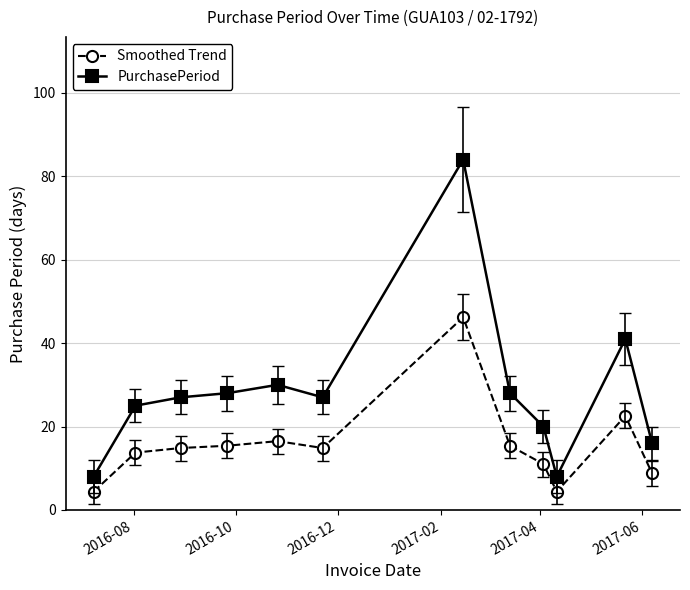

Count the number of data series in this chart.

2